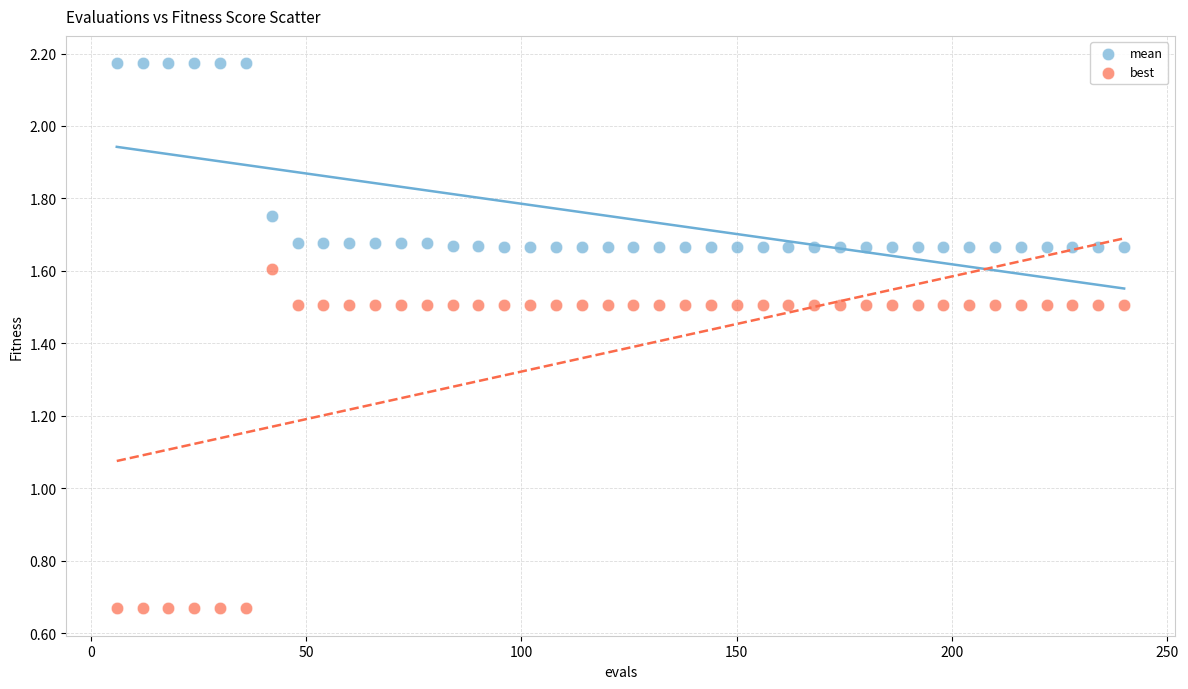

Across all data points, what is the range of X values (max minus min)?

234.0